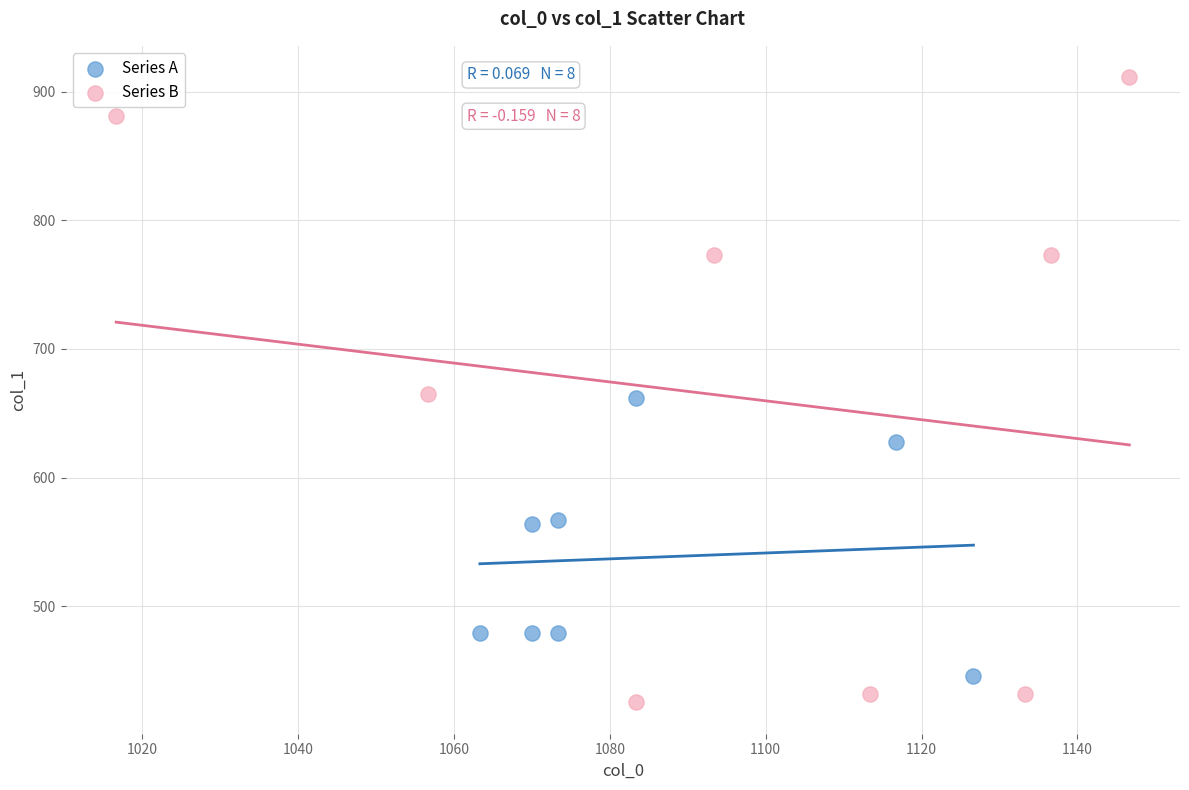

Which series has the largest Y range (max minus min)?

Series B